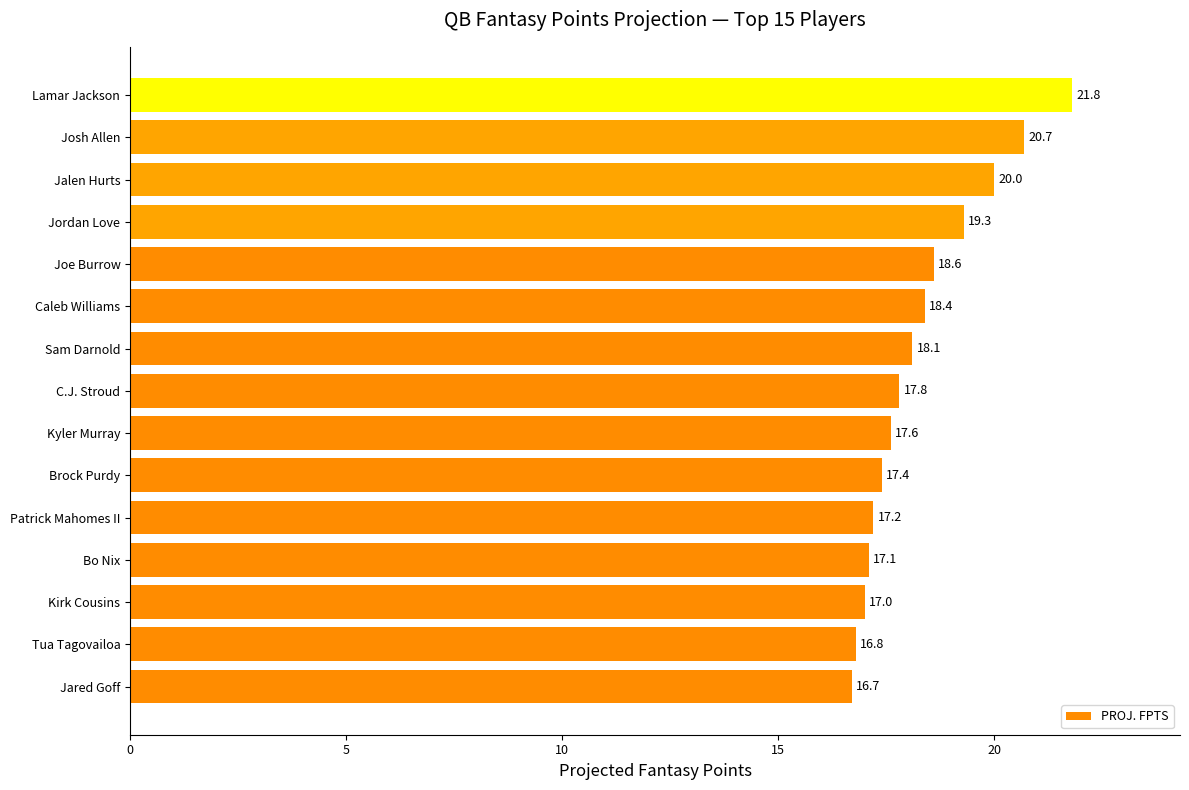

Rank the categories by value from highest to lowest.

Lamar Jackson, Josh Allen, Jalen Hurts, Jordan Love, Joe Burrow, Caleb Williams, Sam Darnold, C.J. Stroud, Kyler Murray, Brock Purdy, Patrick Mahomes II, Bo Nix, Kirk Cousins, Tua Tagovailoa, Jared Goff